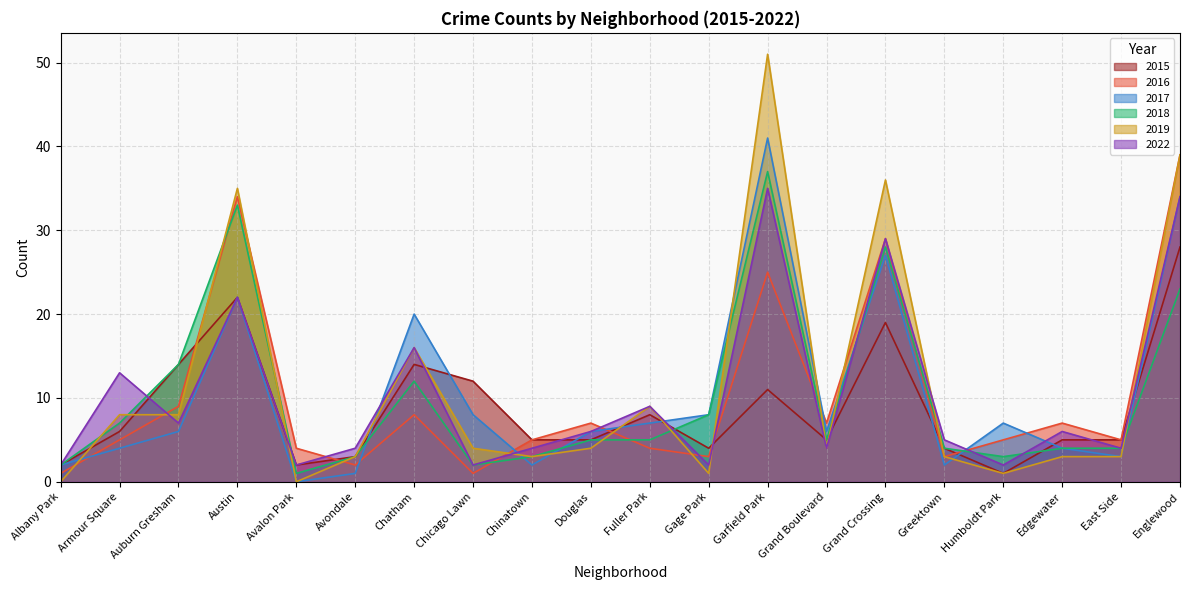

At which category does 2015 reach its first local valley?

Avalon Park